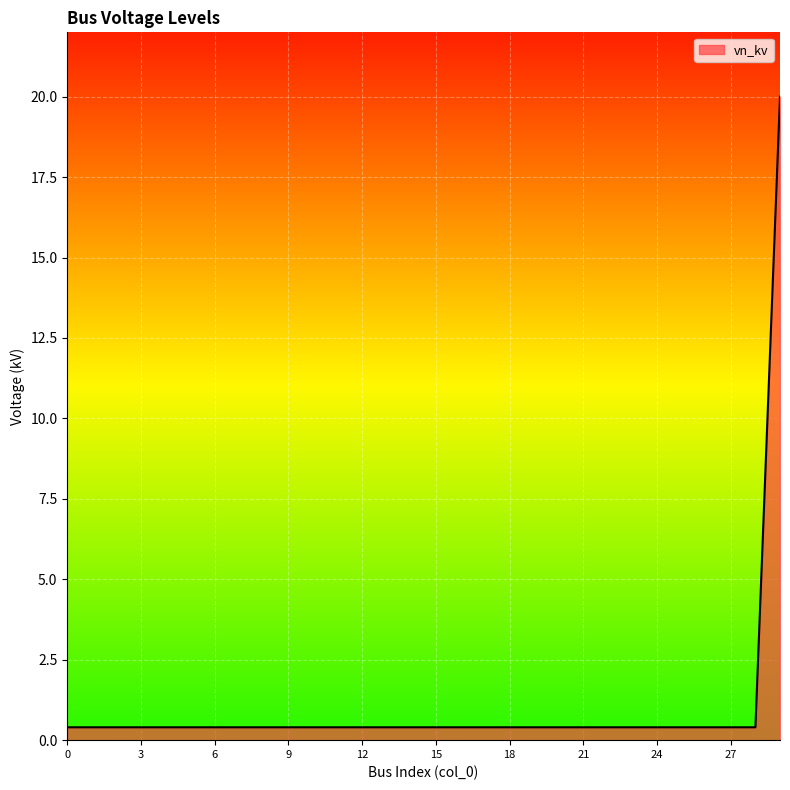

What is the difference between the maximum and minimum values?

19.6